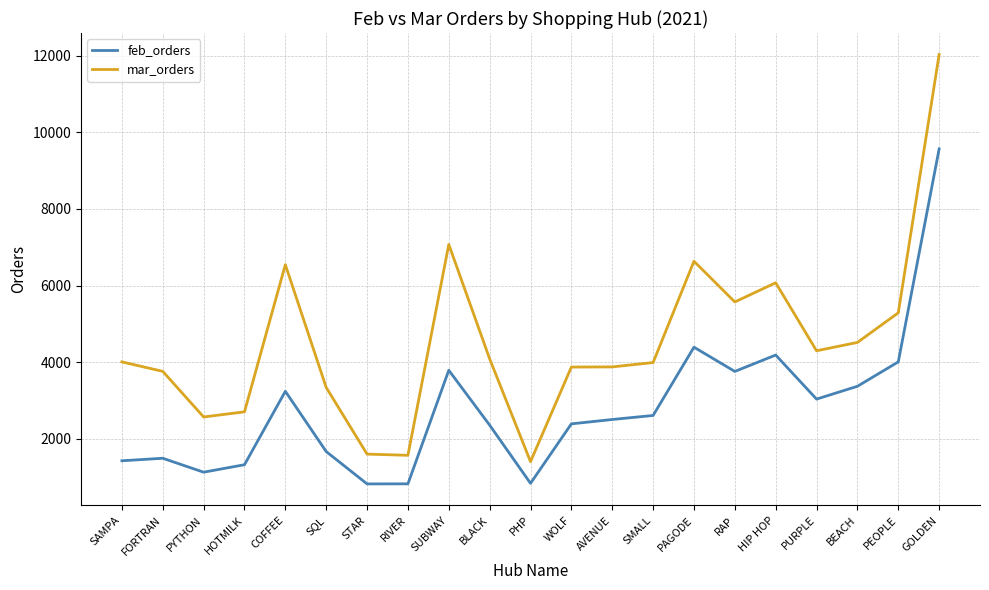

Which series changed the most between SQL and GOLDEN?

mar_orders